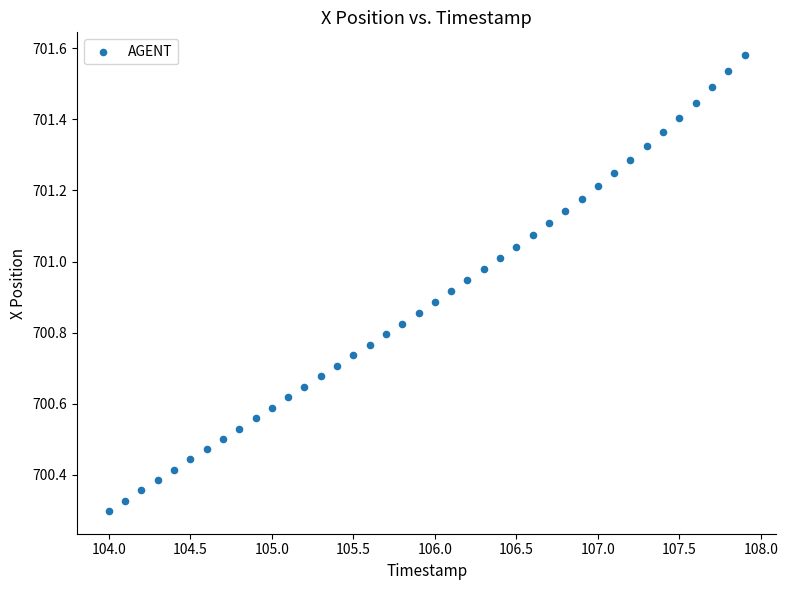

What is the range of Y values (max minus min)?

1.3